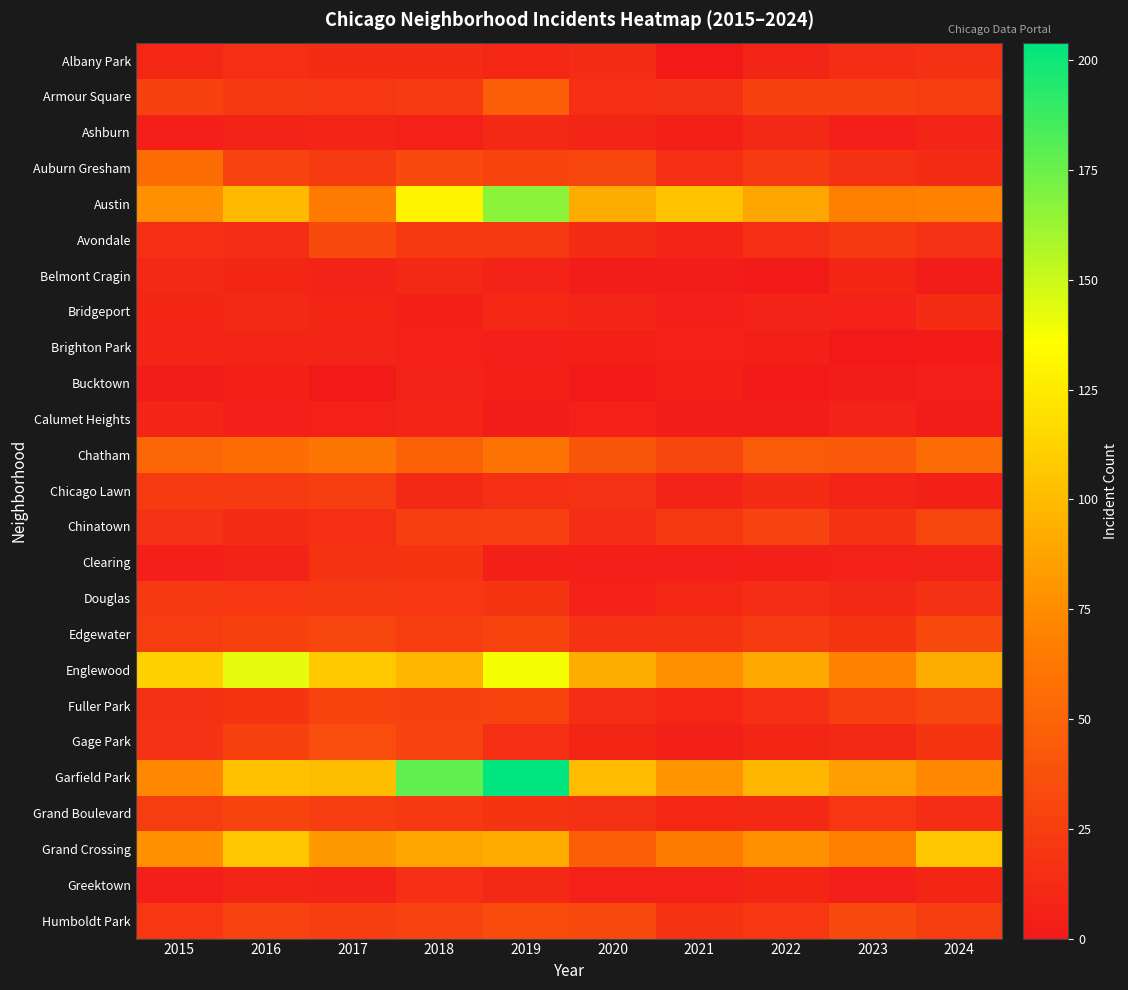

Which series has the largest total across all categories?

Garfield Park